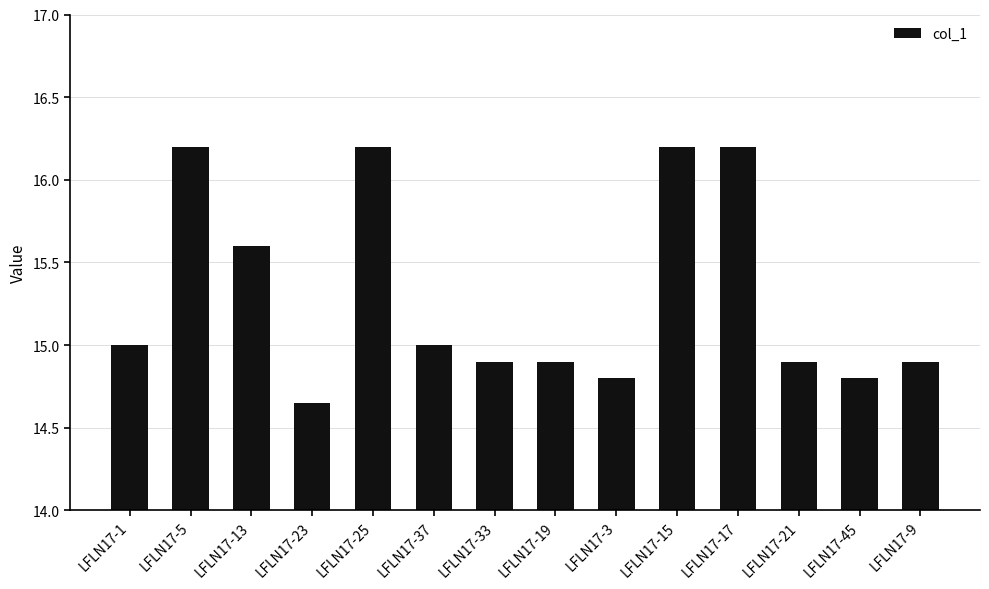

What is the change in value from LFLN17-5 to LFLN17-45?

-1.4